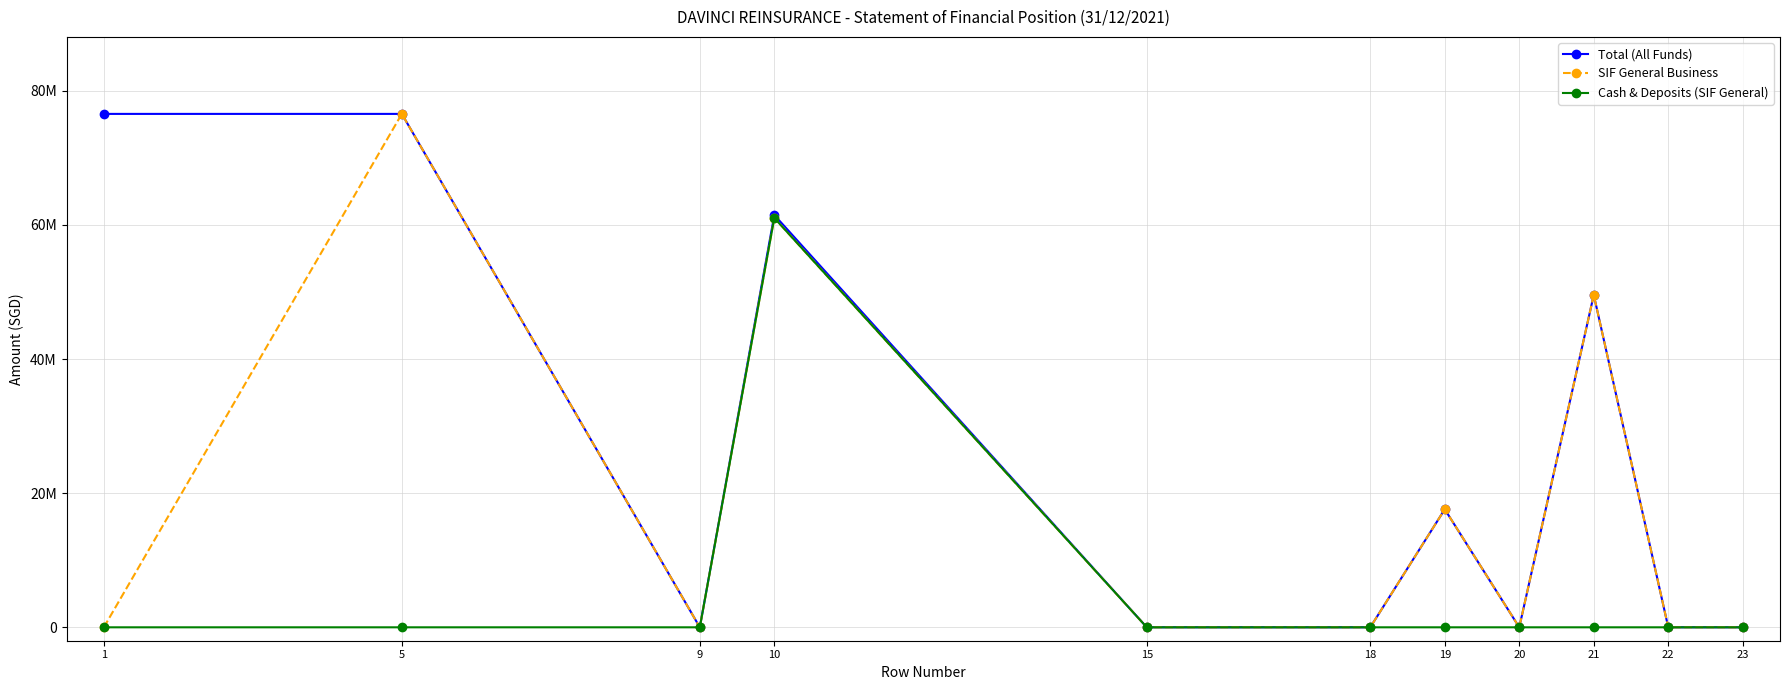

List the series in order of their peak value, lowest first.

Cash & Deposits (SIF General), Total (All Funds), SIF General Business